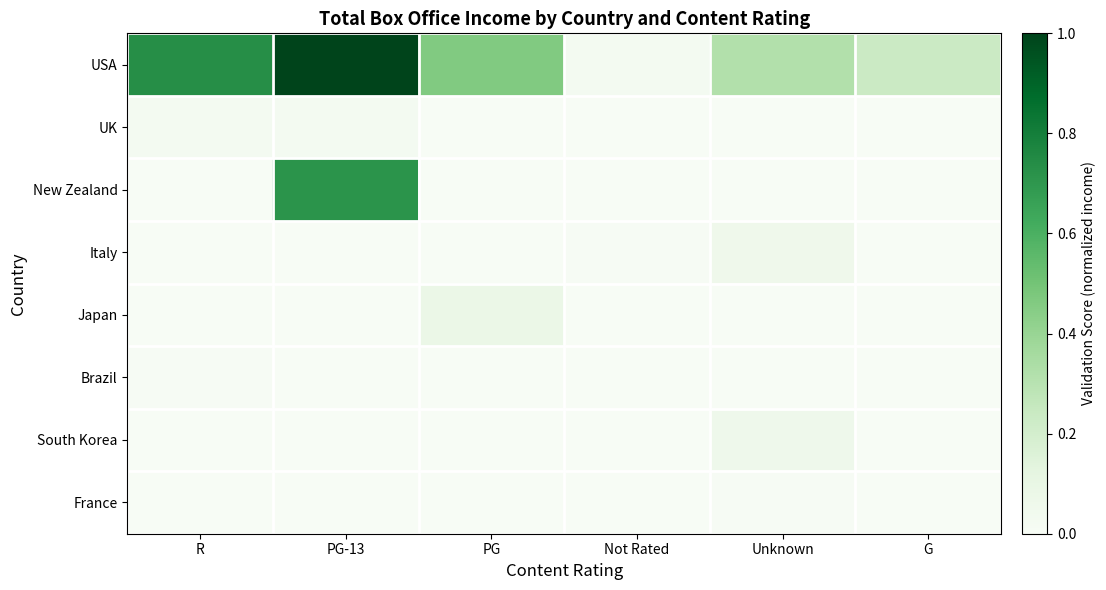

Rank the series by their maximum value, from lowest to highest.

France, Brazil, UK, Italy, South Korea, Japan, New Zealand, USA